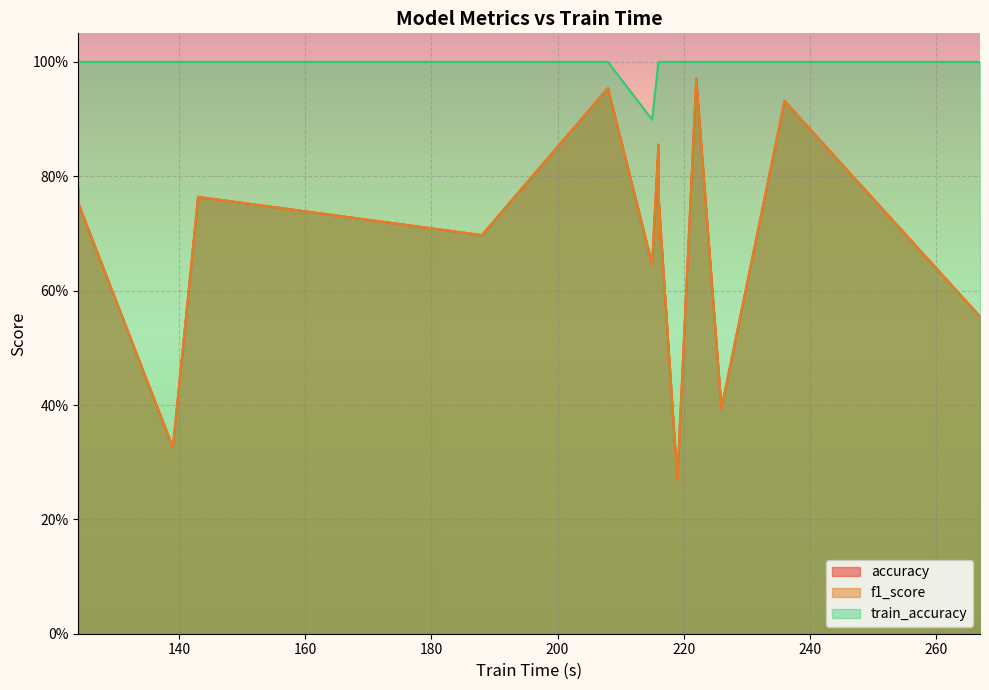

How many data points in train_accuracy are less than 1?

1